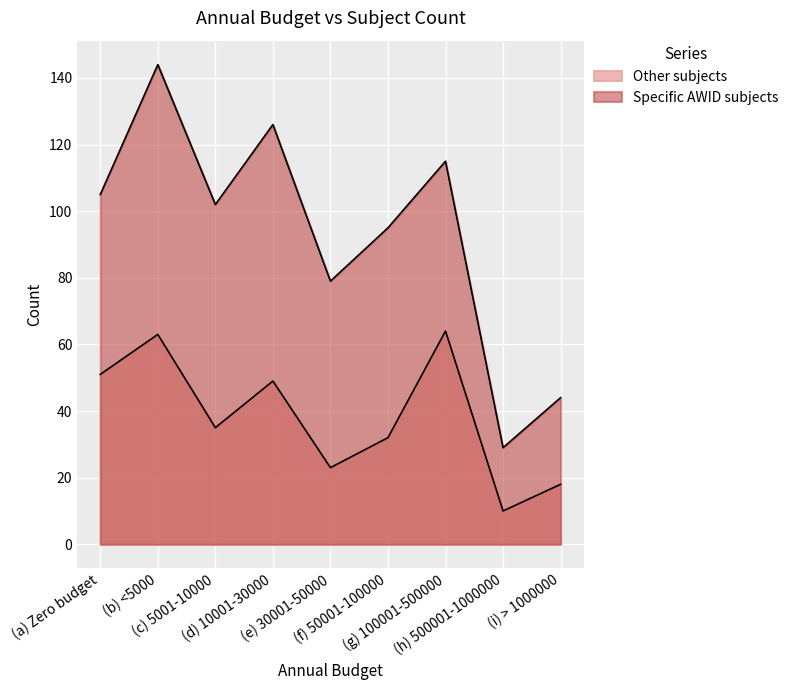

What is the sum of the Other subjects values at (e) 30001-50000 and (f) 50001-100000?

55